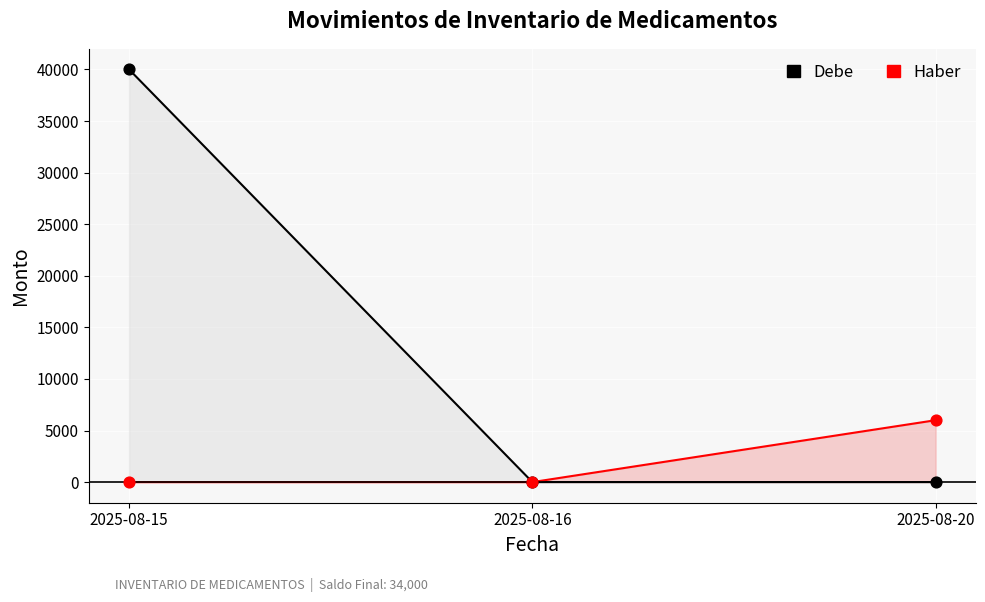

Which series has the largest total across all categories?

Debe